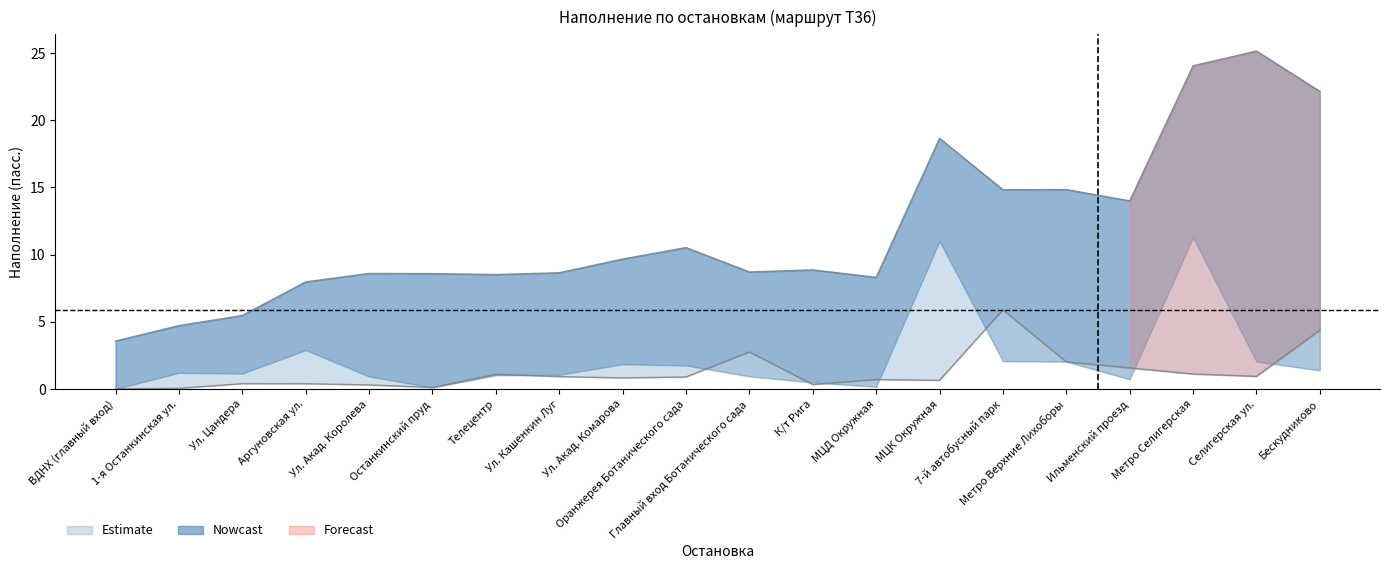

True or false: upper_bound has a value of 8.3 at МЦД Окружная.

True